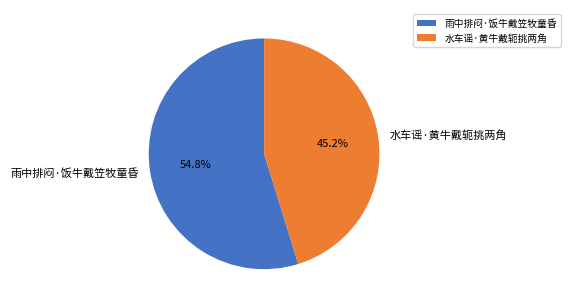

To the nearest percent, what is the combined percentage of 水车谣·黄牛戴轭挑两角 and 雨中排闷·饭牛戴笠牧童昏?

100%